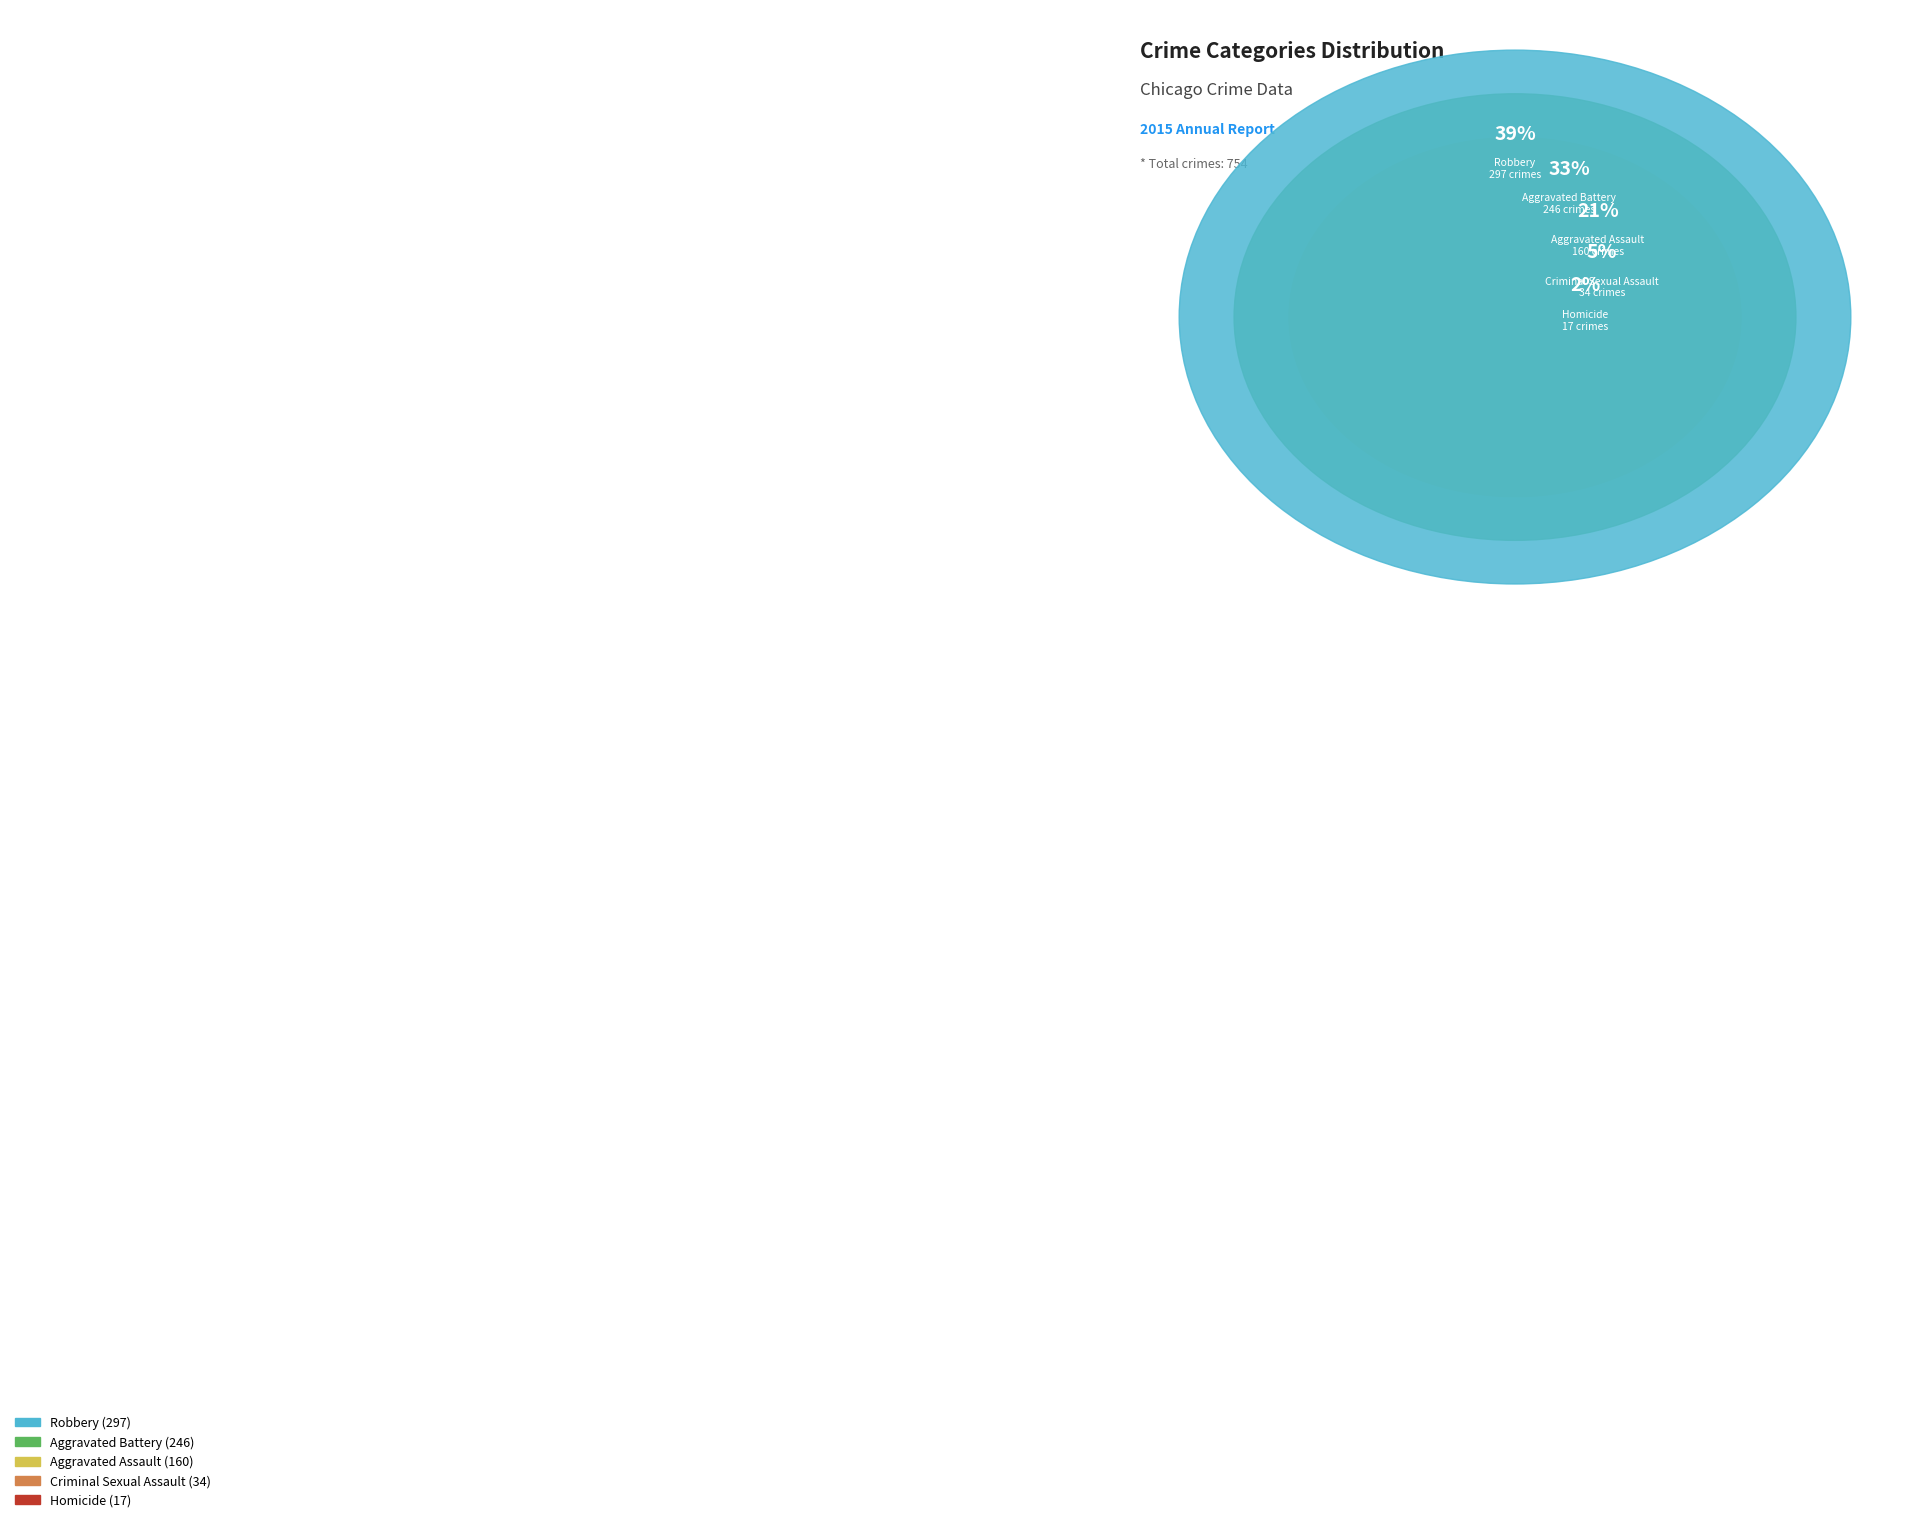

To the nearest percent, what is the average slice percentage?

20%